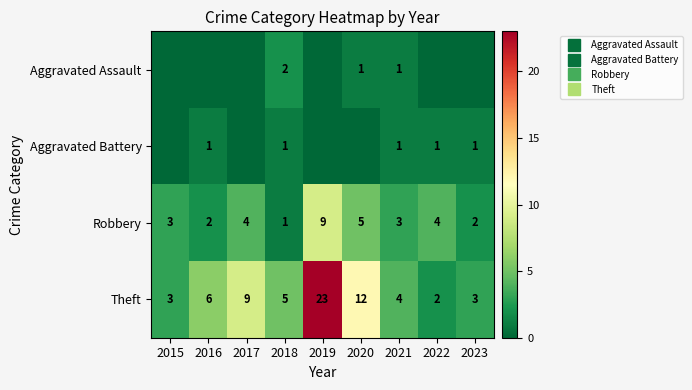

How many data points in Robbery are less than 3?

3